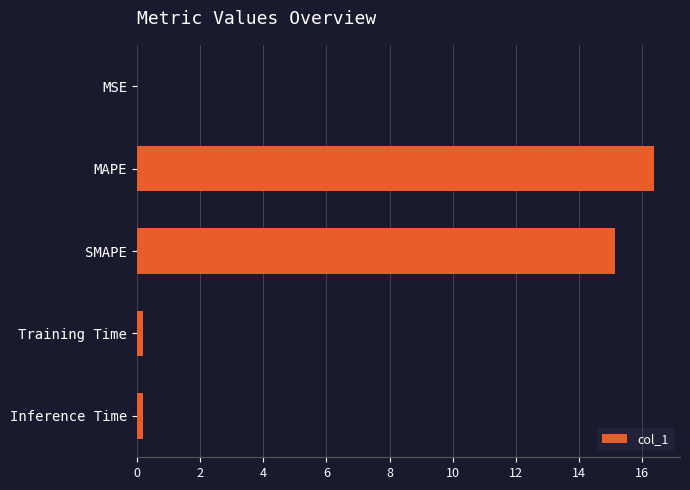

Between Inference Time and MAPE, which is larger?

MAPE